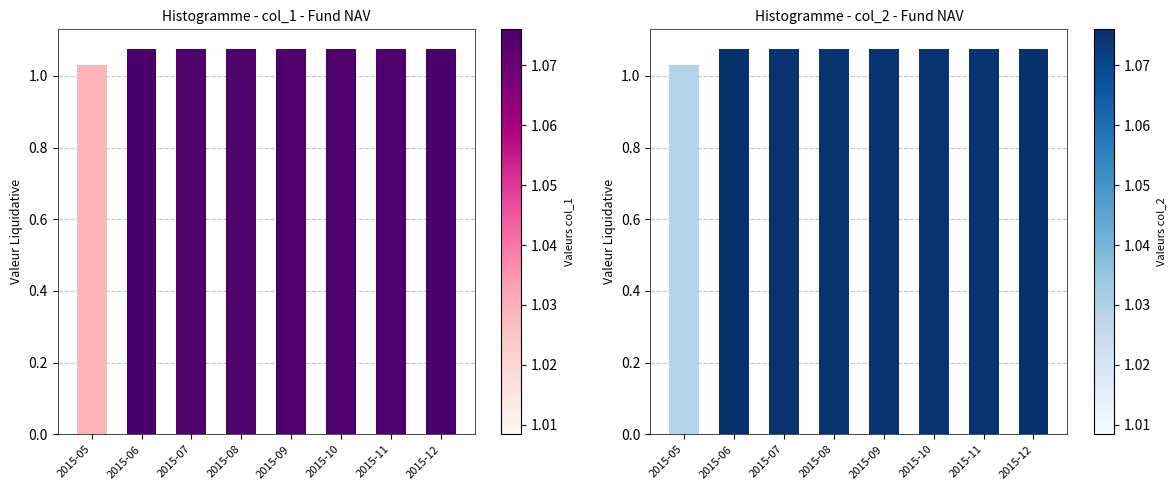

The value of col_1 at 2015-12 is 1.1. True or false?

True